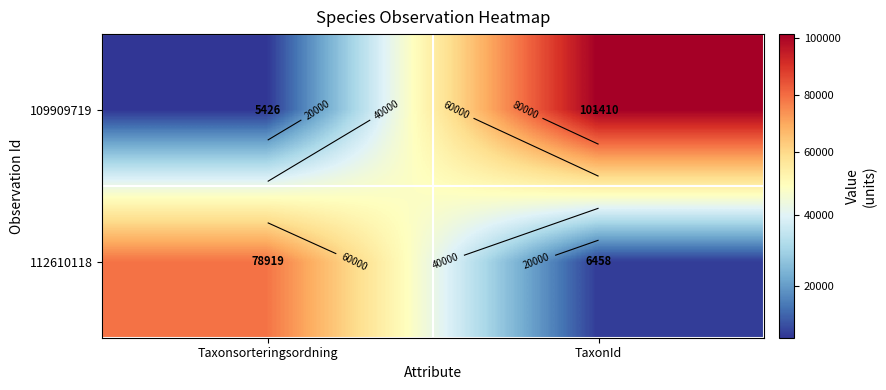

What is the difference between the maximum and minimum values in the 109909719 series?

95984